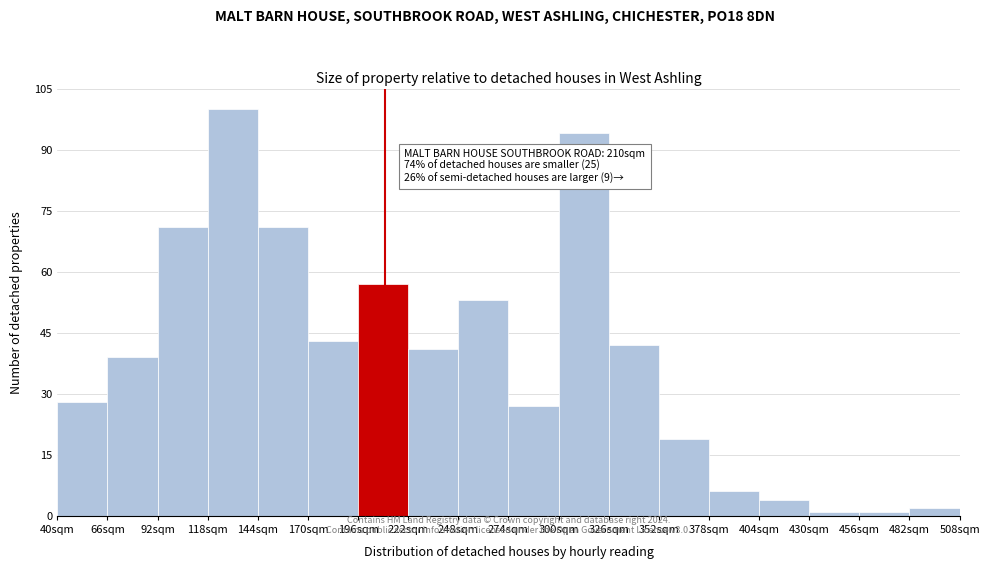

Which range on the x-axis has the tallest bar?

118 to 144